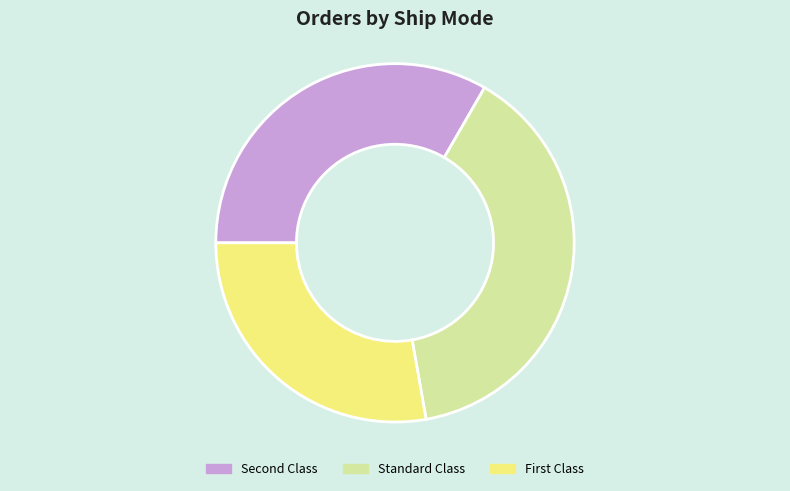

Count the number of slices in the pie.

3